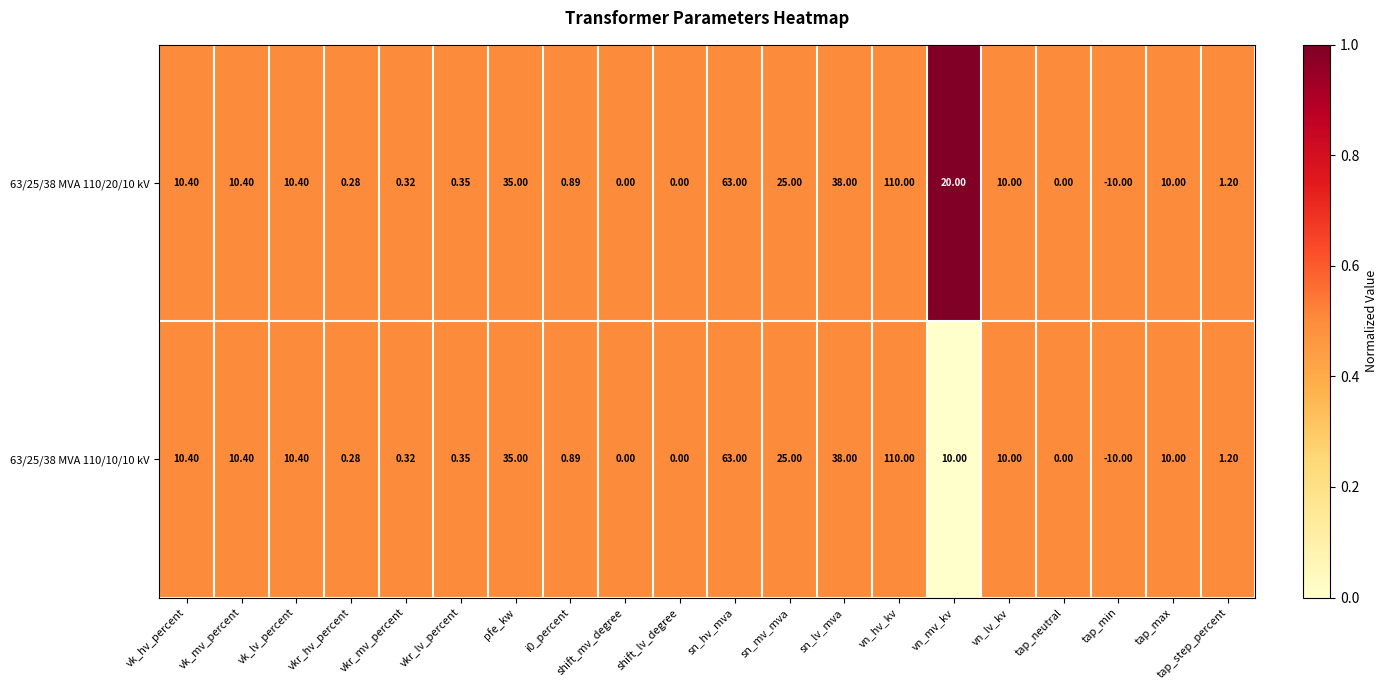

Which label corresponds to the largest value in the chart?

vn_hv_kv